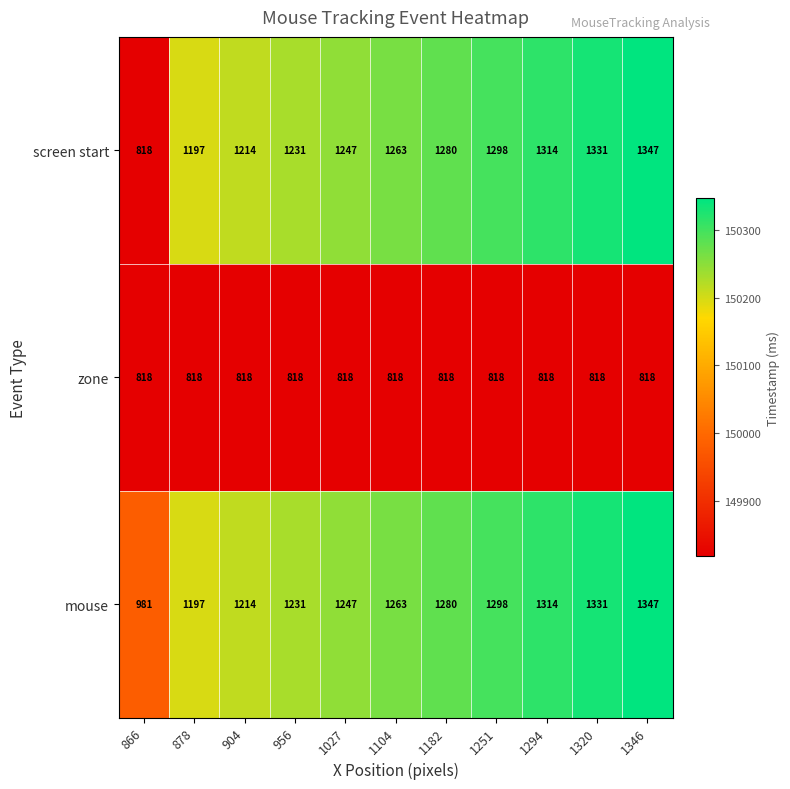

What is the total value across all series at 1320?

3480